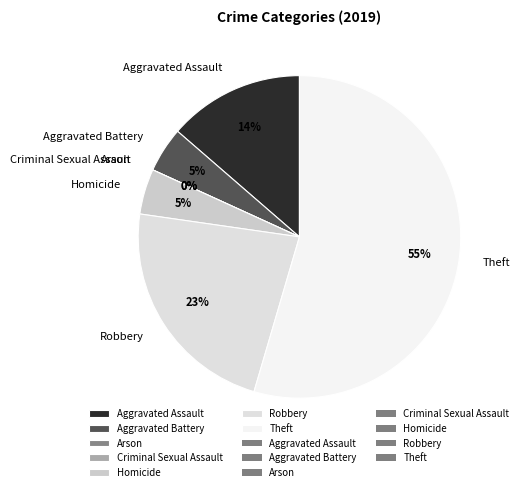

Which slice is the smallest?

Arson